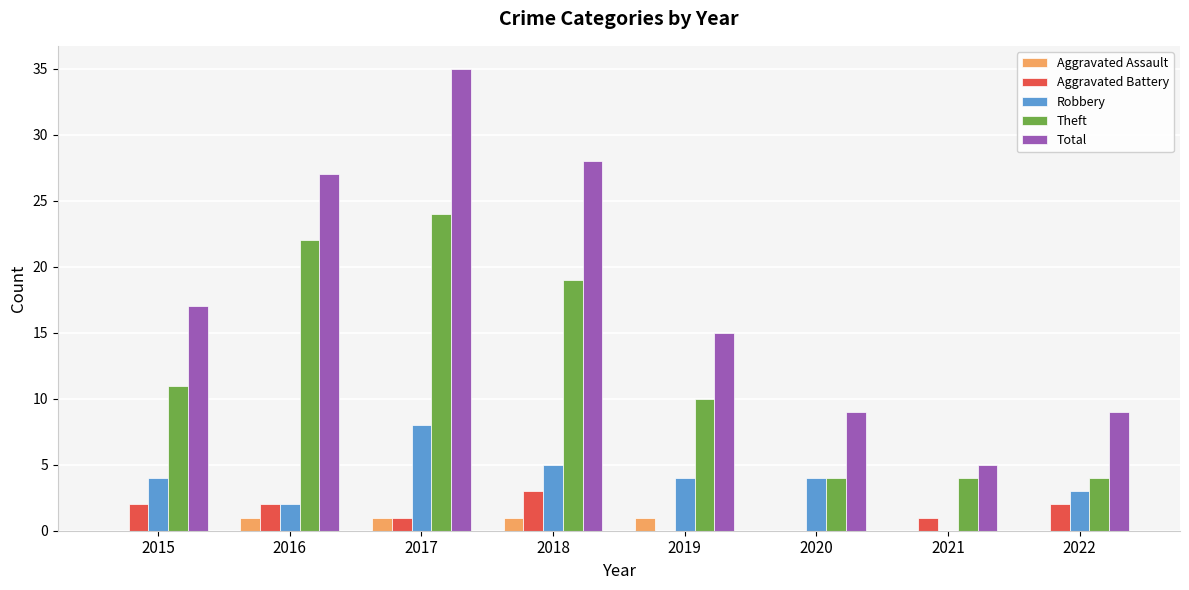

Are the bars grouped side by side (vs. stacked)?

Yes